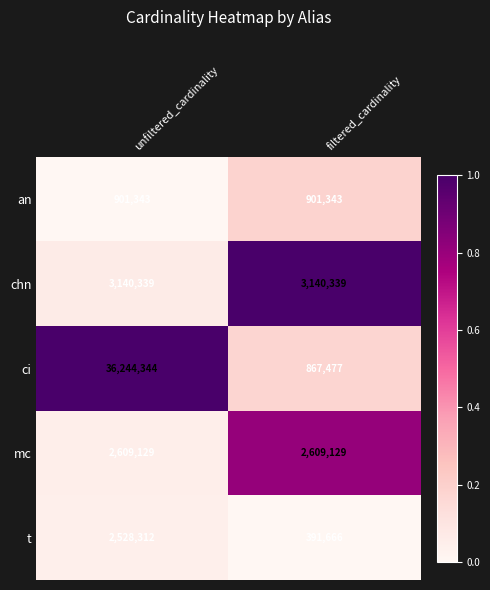

Rank the series at unfiltered_cardinality from highest to lowest value.

ci, chn, mc, t, an